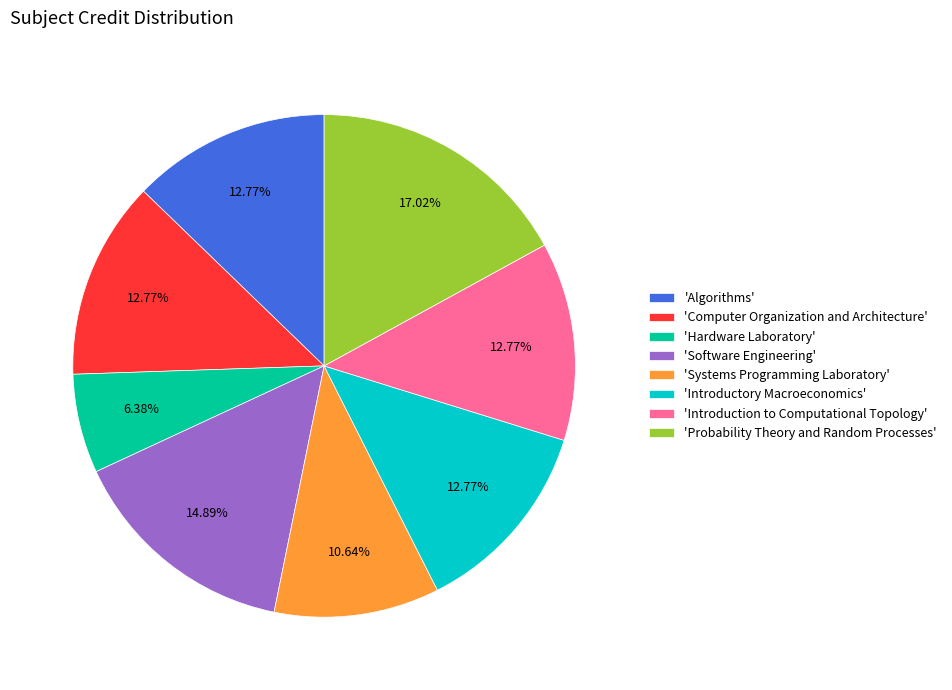

Approximately how many times larger is the value at 'Introductory Macroeconomics' compared to 'Introduction to Computational Topology'?

1.0